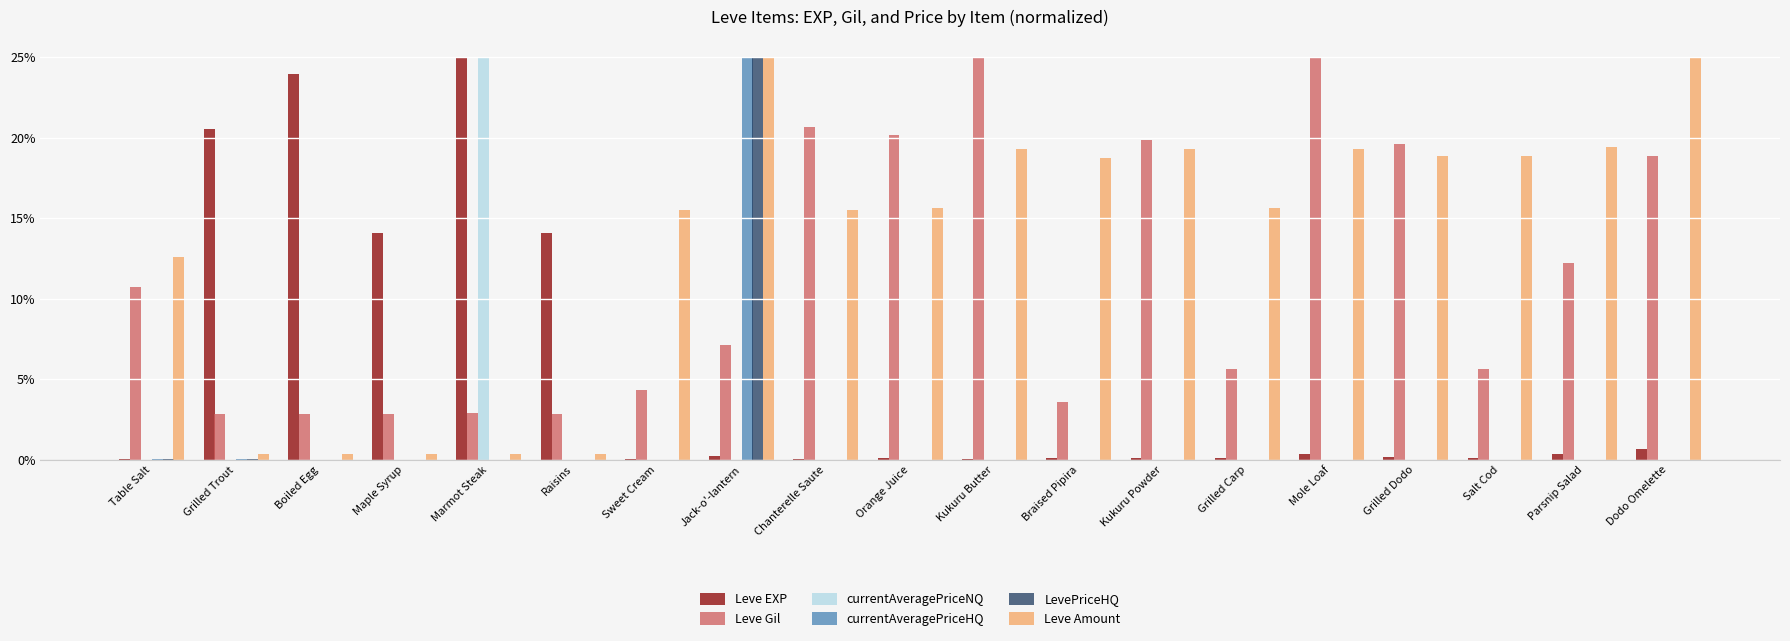

Which series has the largest total across all categories?

Leve Amount